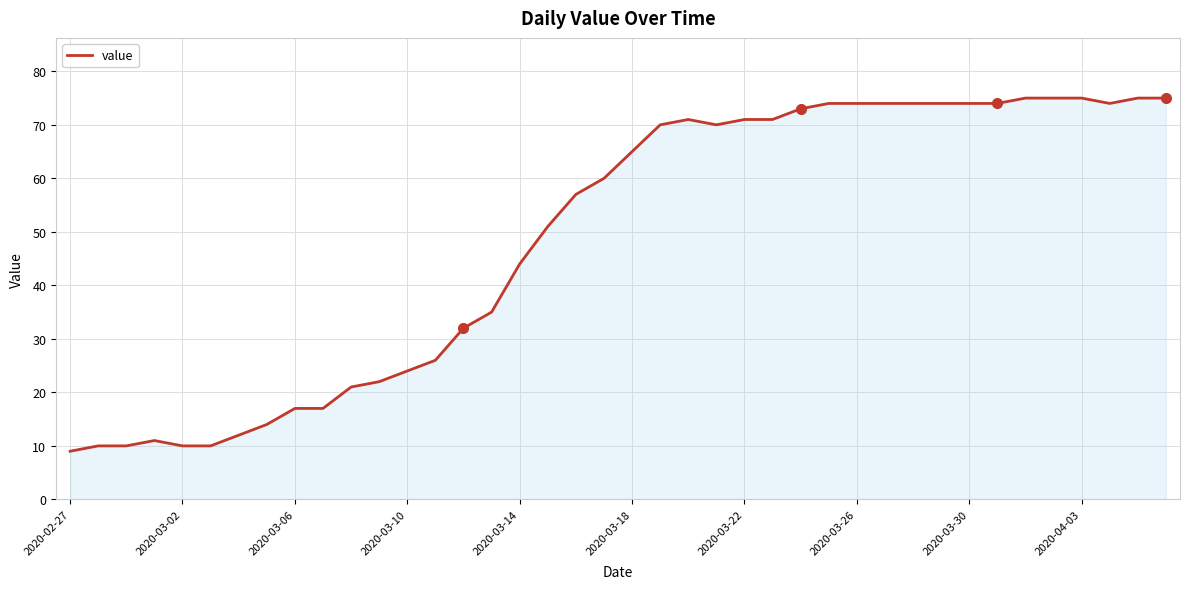

What is the minimum value shown in the chart?

9